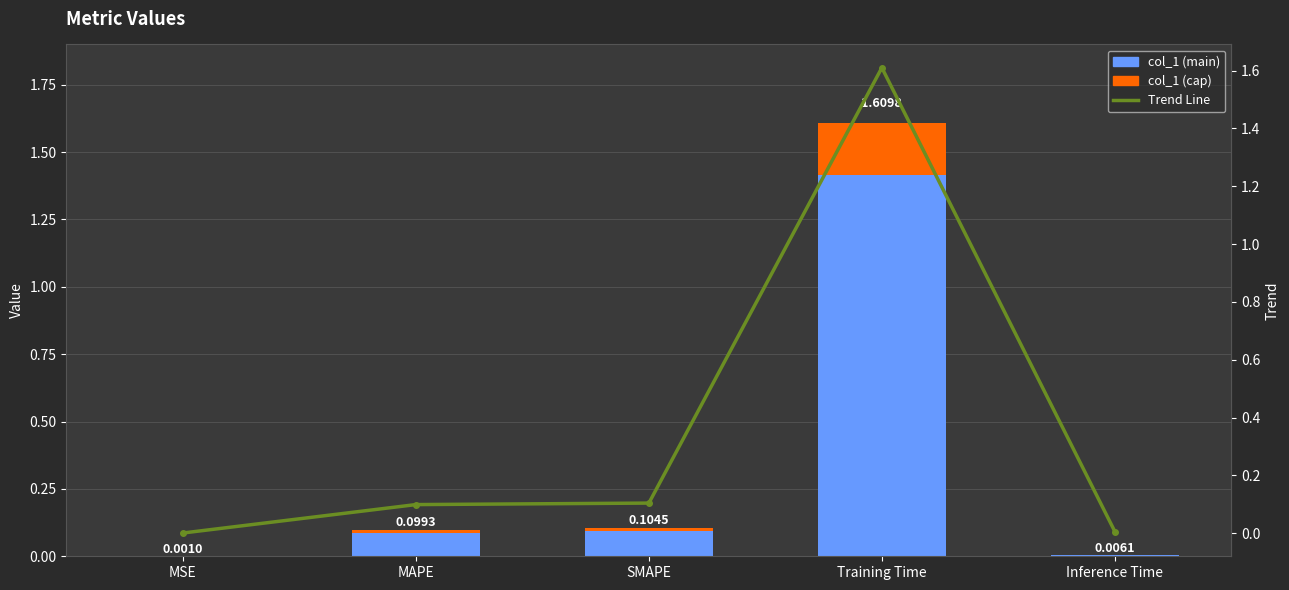

What are all the series names shown in the legend?

col_1 (main), col_1 (cap), Trend Line